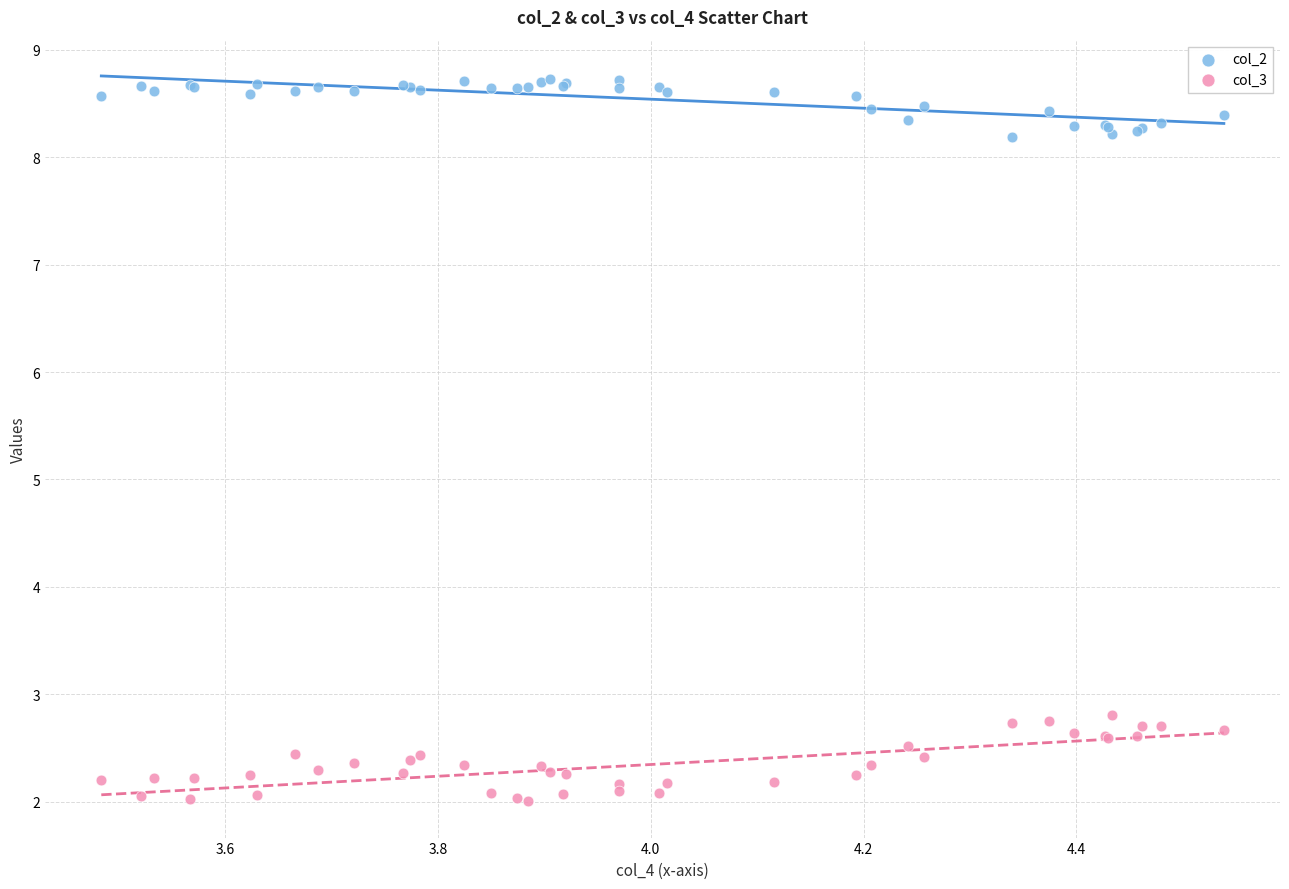

Which series reaches the minimum Y coordinate?

col_3